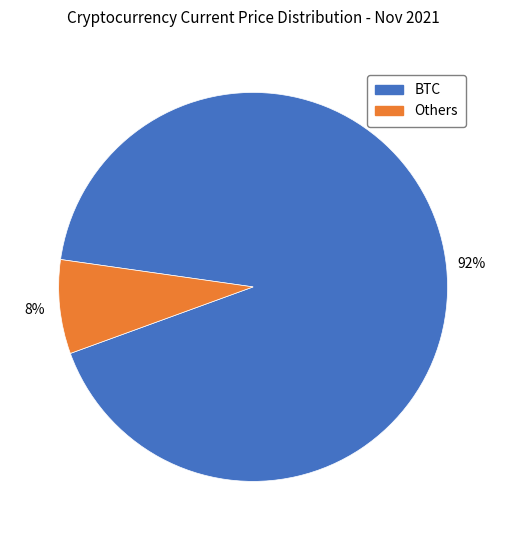

To the nearest percent, what is the difference between the largest and smallest slice percentages?

84%